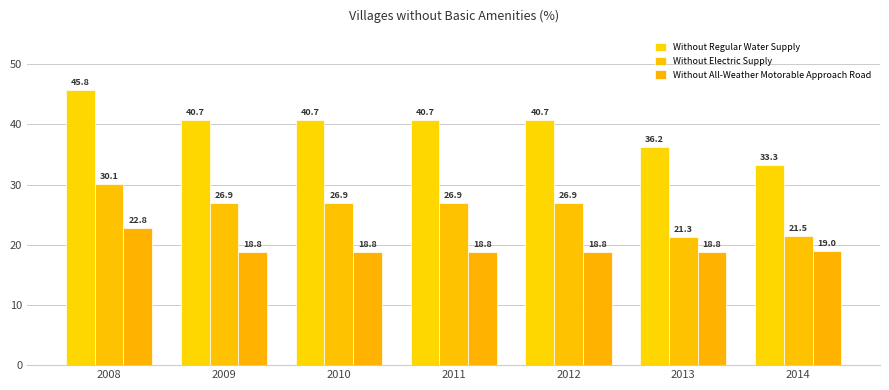

What is the maximum value for Without All-Weather Motorable Approach Road?

22.8